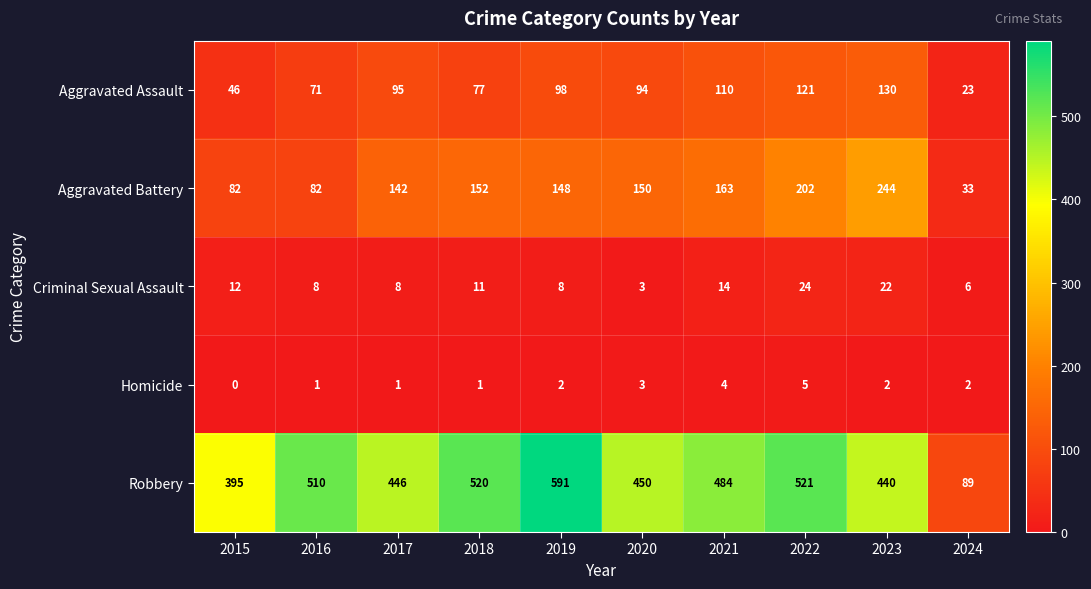

Which label corresponds to the largest value in the chart?

2019